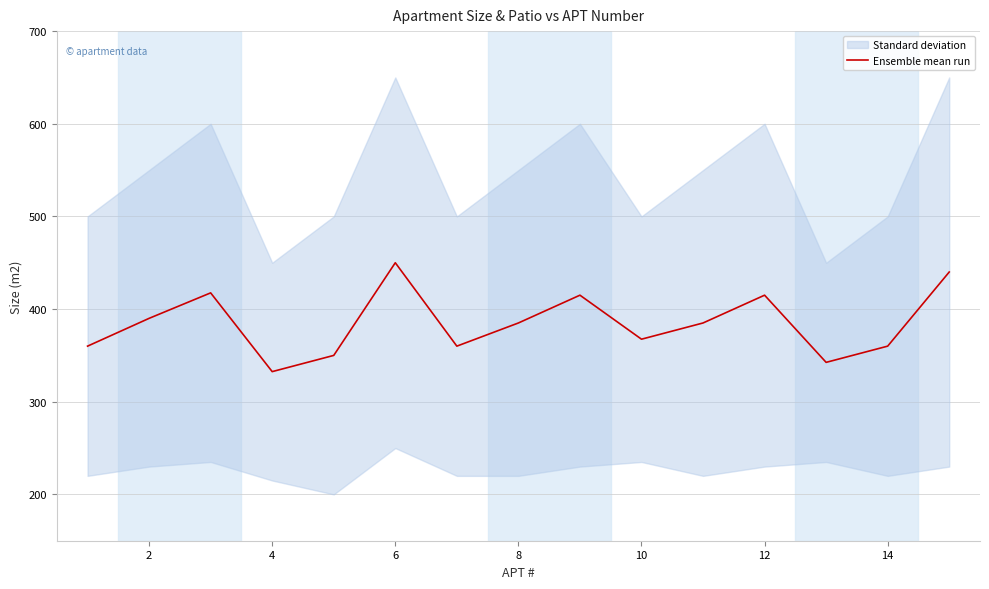

The value of Ensemble mean run at 14 is 360.0. True or false?

True